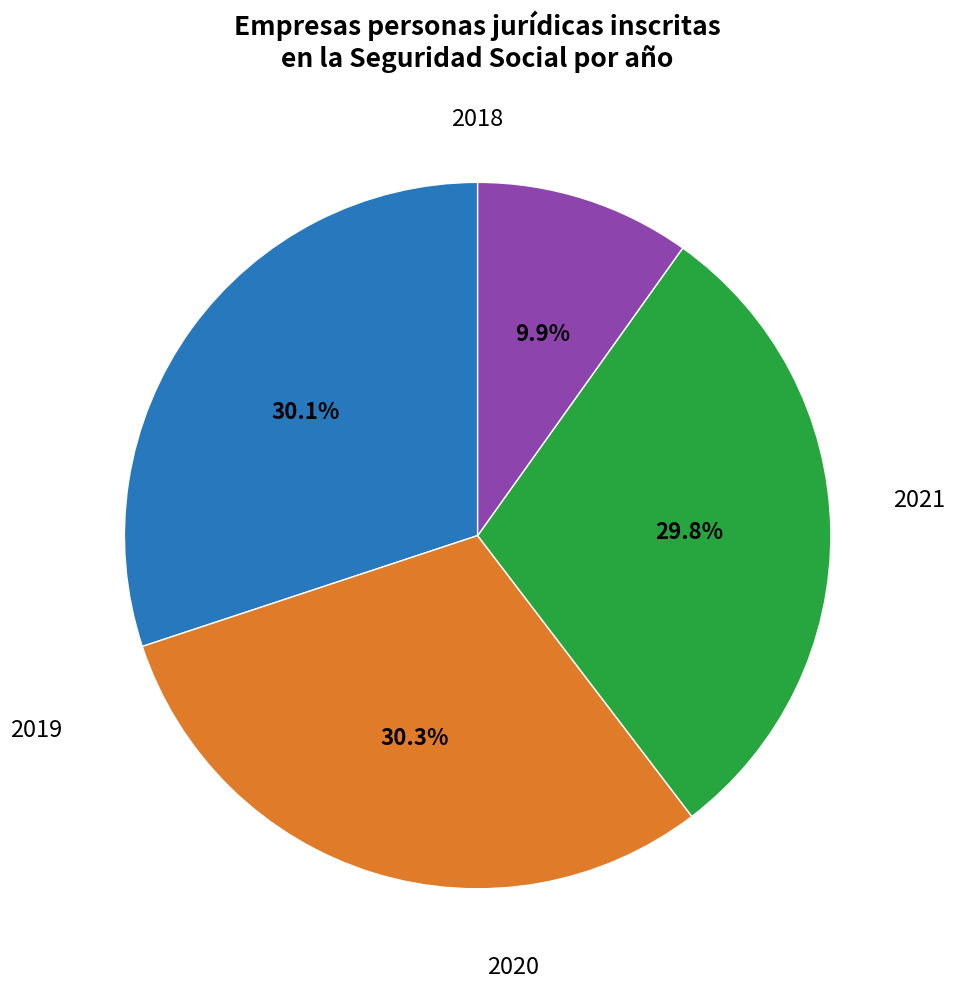

Does any single category account for the majority?

No